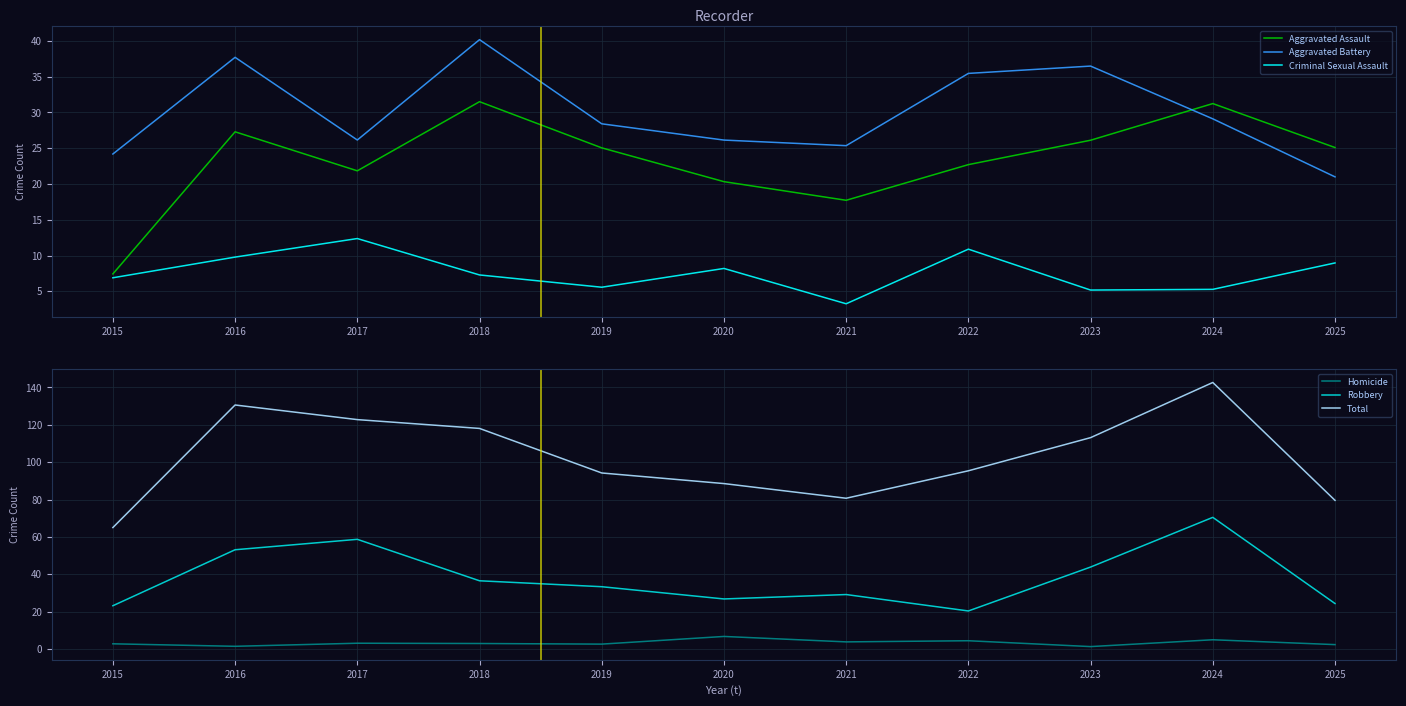

Count the number of categories in the chart.

11